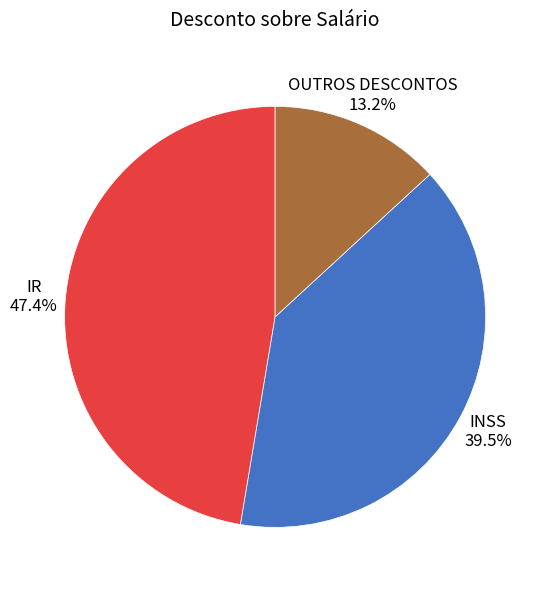

Is there any slice that represents more than half of the pie?

No